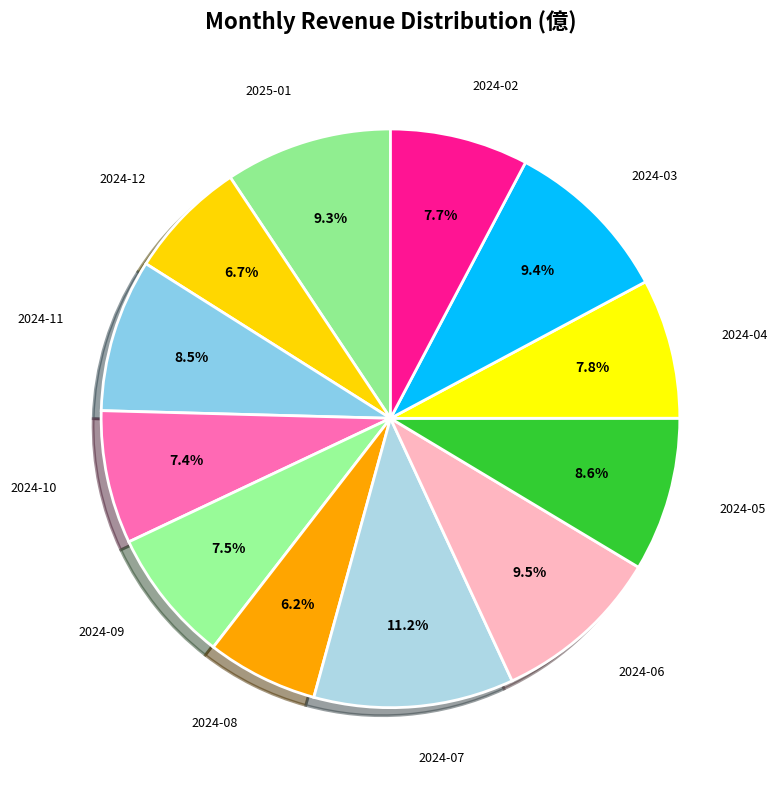

Combined, what portion of the pie is 2024-02 and 2024-08?

13.9%